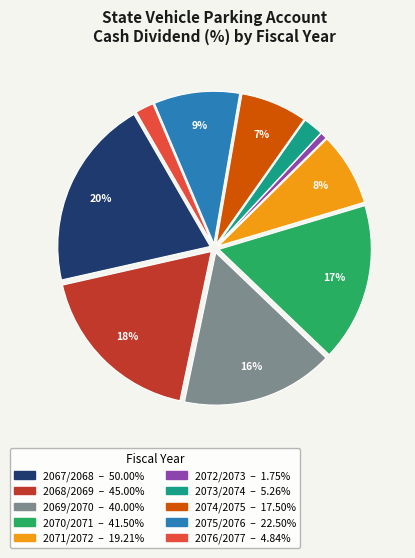

Is there a majority slice in this chart?

No